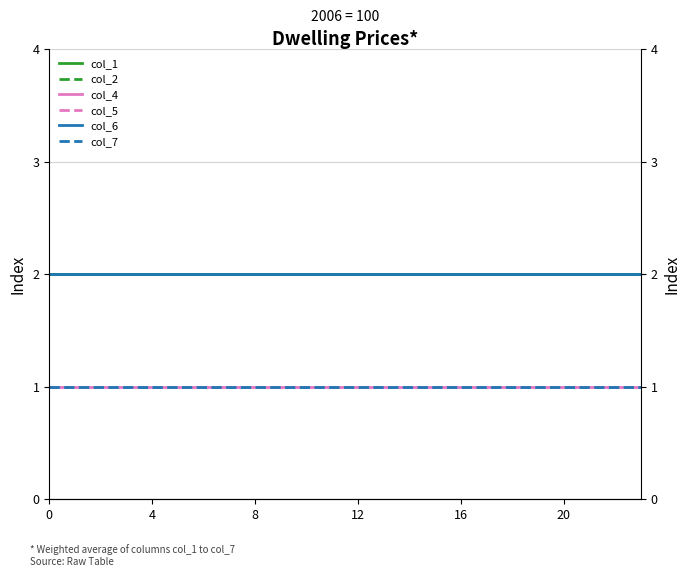

What is the difference between the highest and lowest values at 20?

1